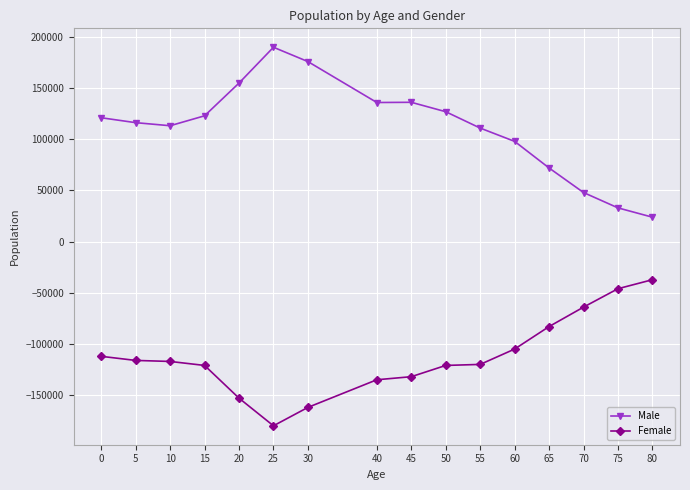

Is it true that Male equals 113300 at 10?

True